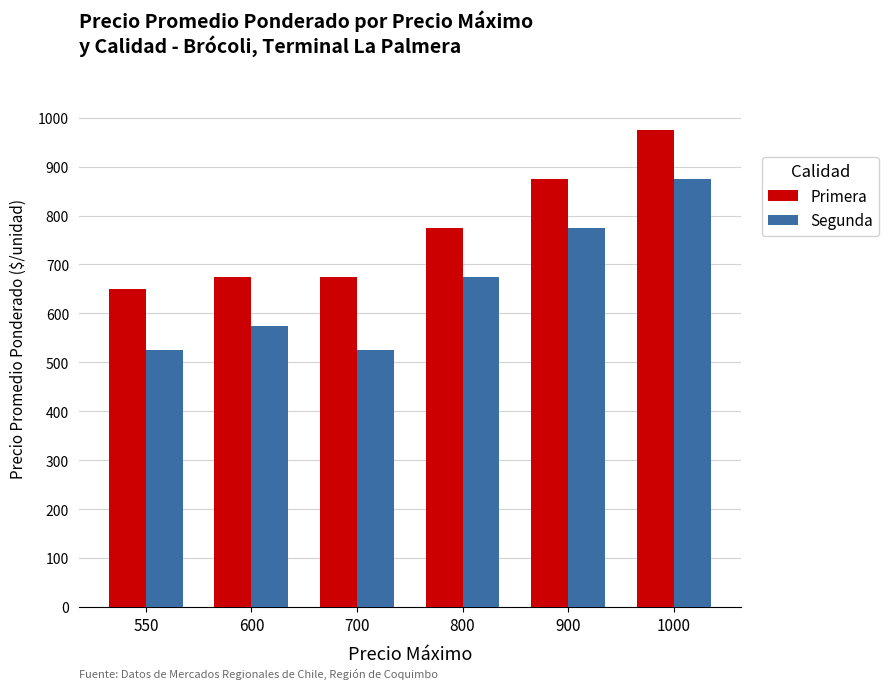

How many distinct data groups are displayed?

2